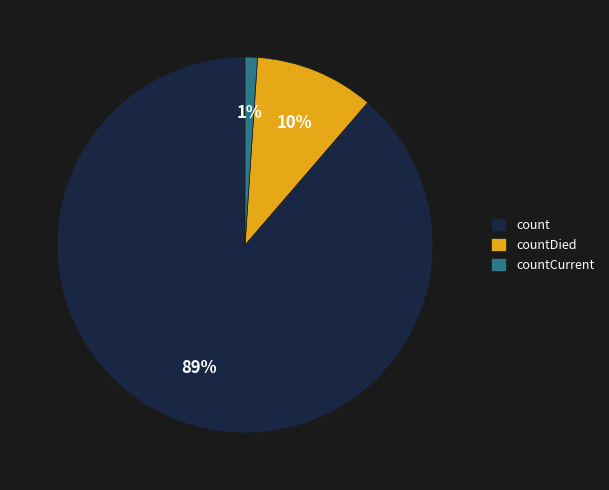

Rank the categories by value from lowest to highest.

countCurrent, countDied, count